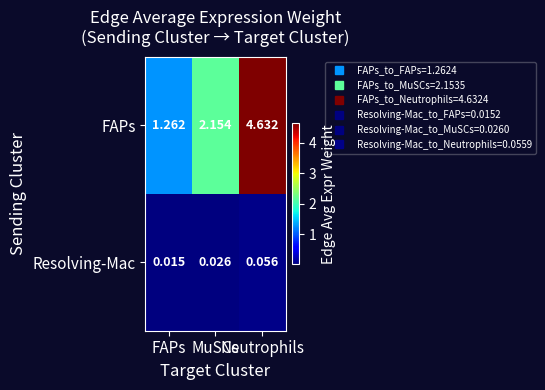

Count the number of data series in this chart.

2